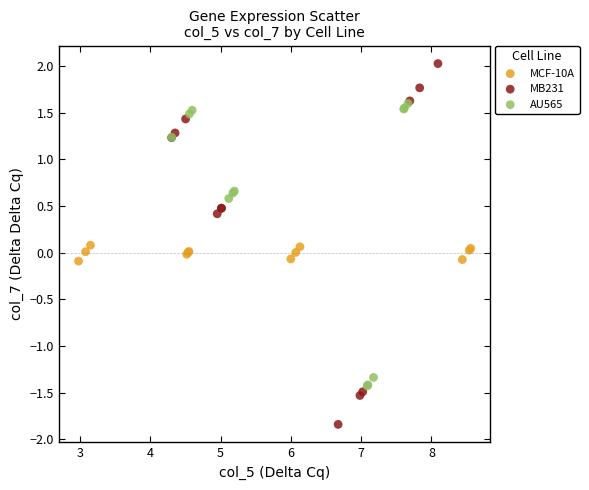

Which series has the widest spread of Y values?

MB231